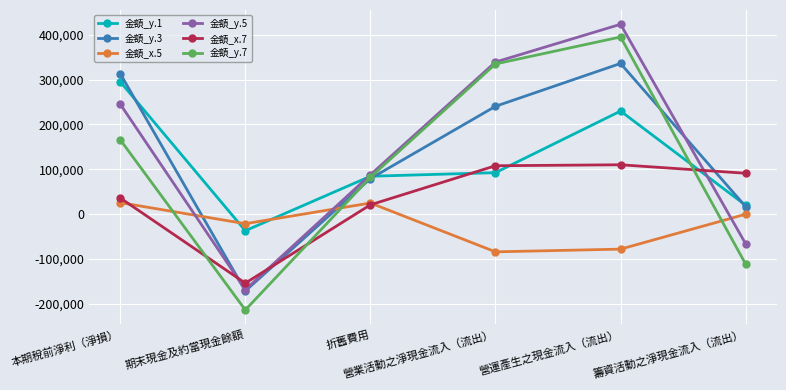

What are all the series names shown in the legend?

金額_y.1, 金額_y.3, 金額_x.5, 金額_y.5, 金額_x.7, 金額_y.7